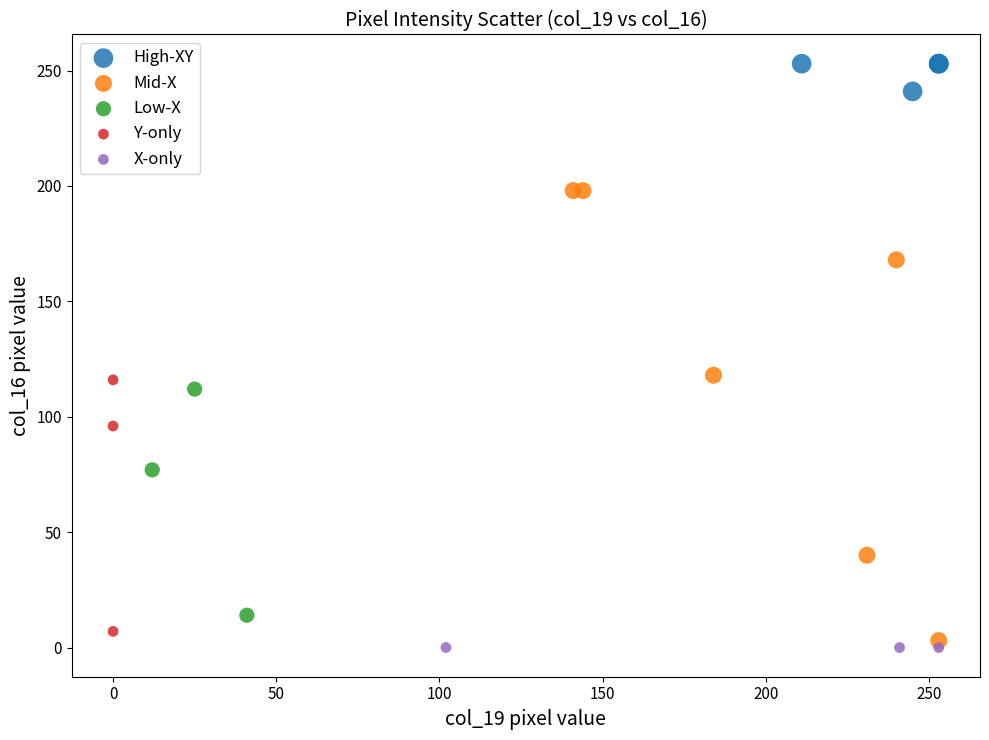

What are all the series names shown in the legend?

High-XY, Mid-X, Low-X, Y-only, X-only